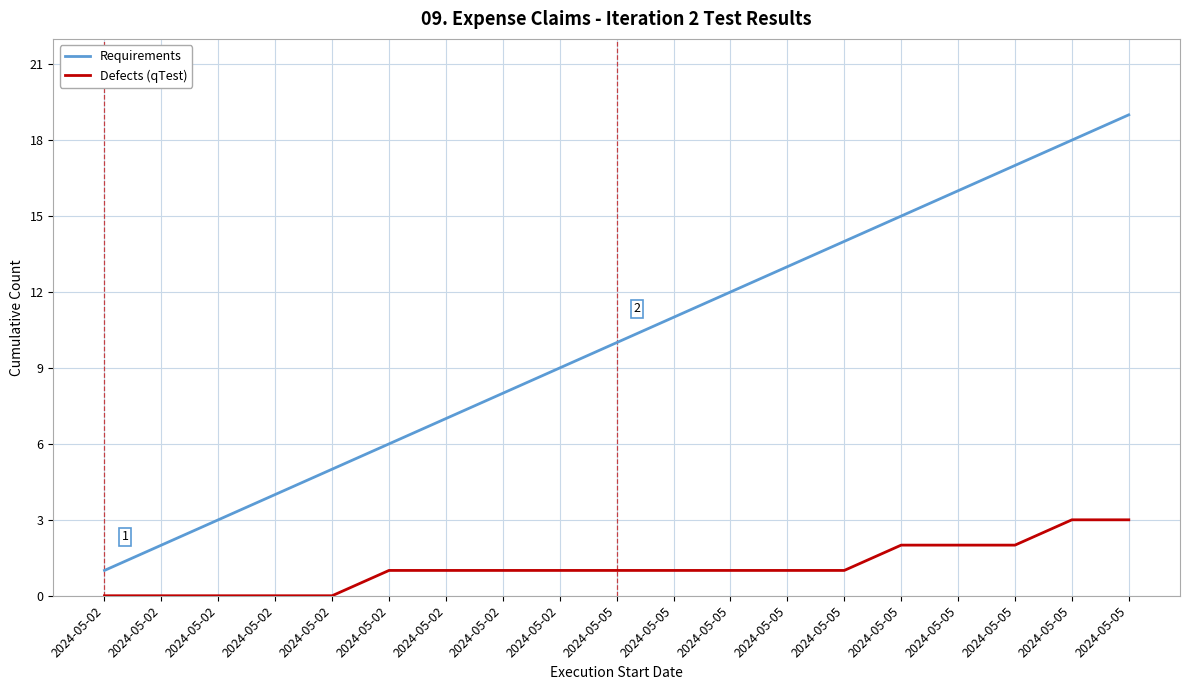

What are all the series names shown in the legend?

Requirements, Defects (qTest)